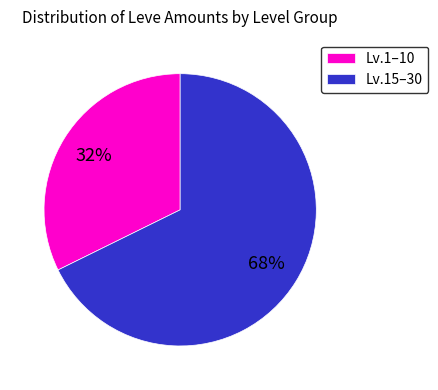

Which category has the smallest portion of the pie?

Lv.1–10